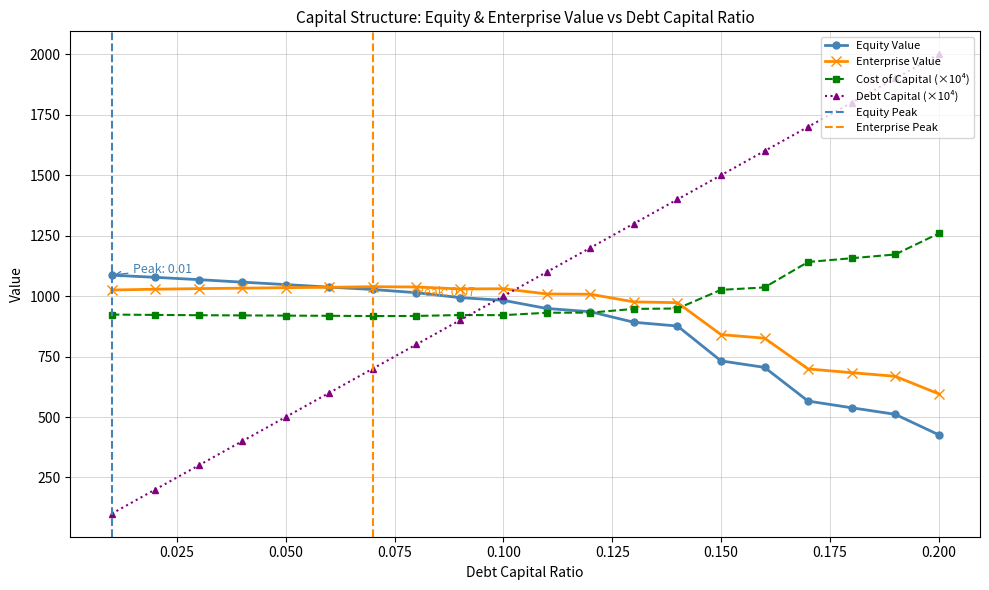

List the series in order of their overall mean, lowest first.

equity_value, enterprise_value, cost_capital, debt_capital